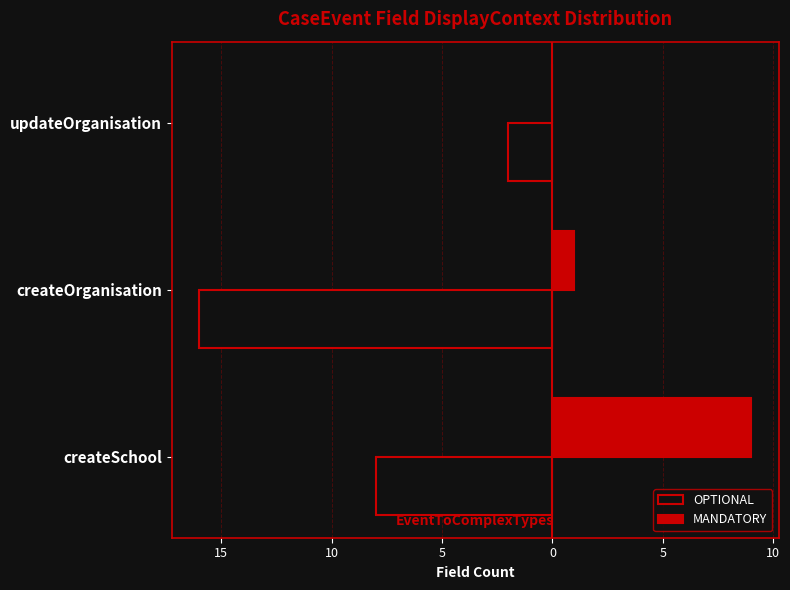

What is the value of the OPTIONAL bar at the 3rd from the left?

-2